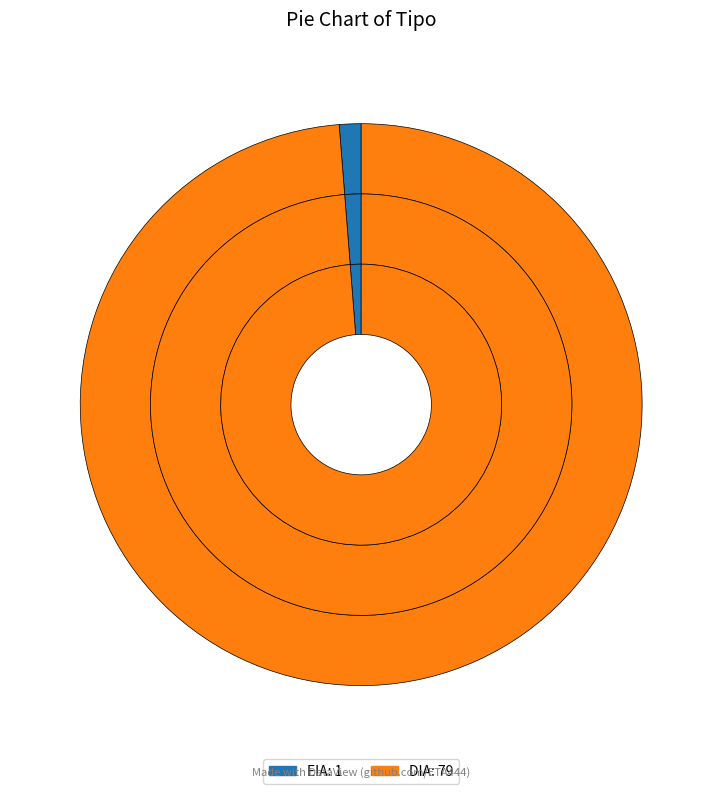

Which category has the biggest portion of the pie?

DIA